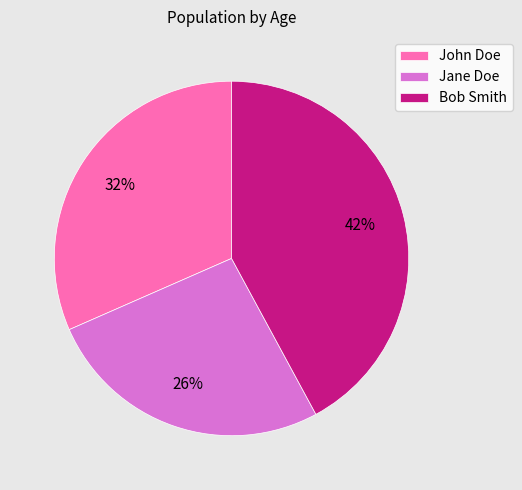

To the nearest percent, what is the difference between the largest and smallest slice percentages?

16%